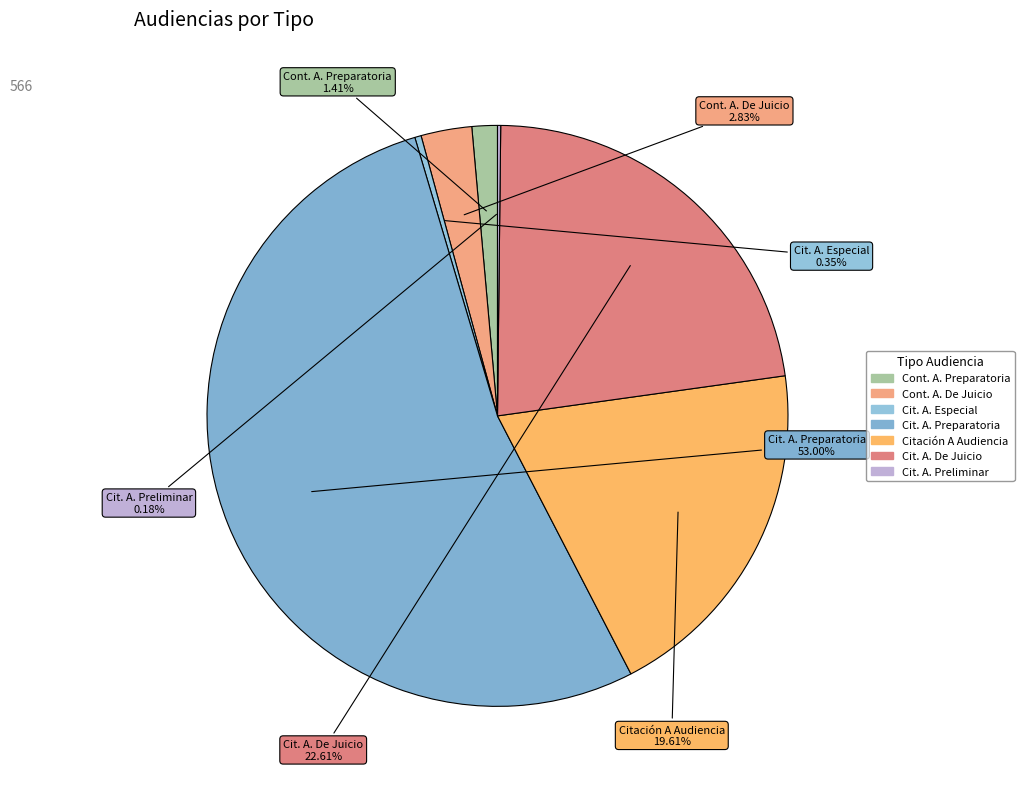

Count the number of slices in the pie.

7